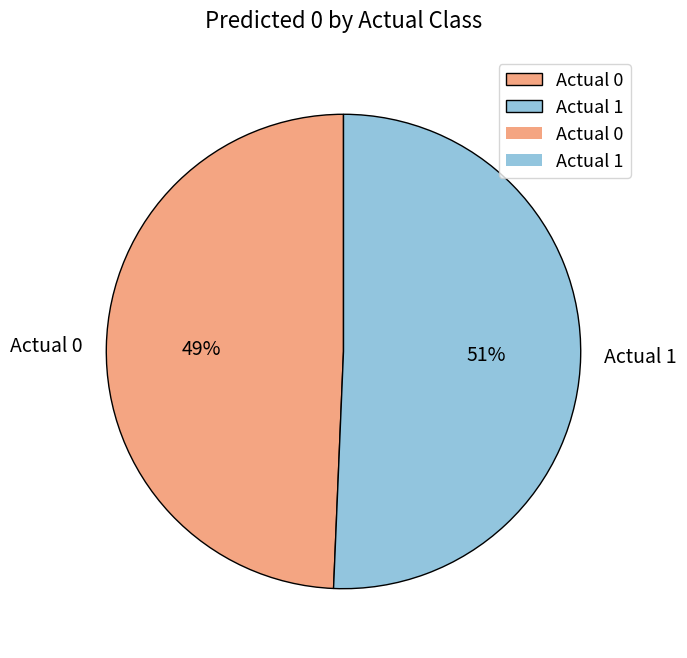

Which has a higher value, Actual 1 or Actual 0?

Actual 1